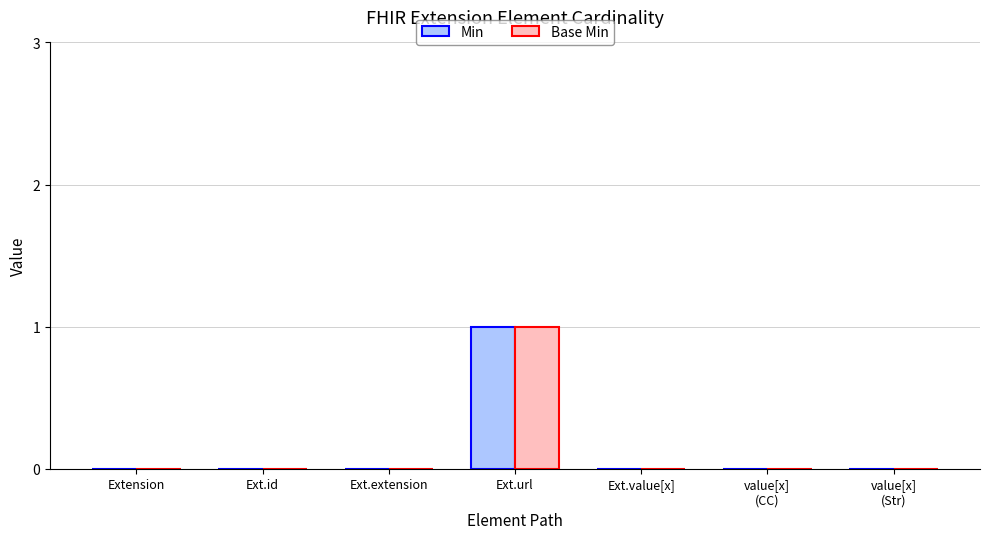

At which category is the sum across all series the highest?

Ext.url